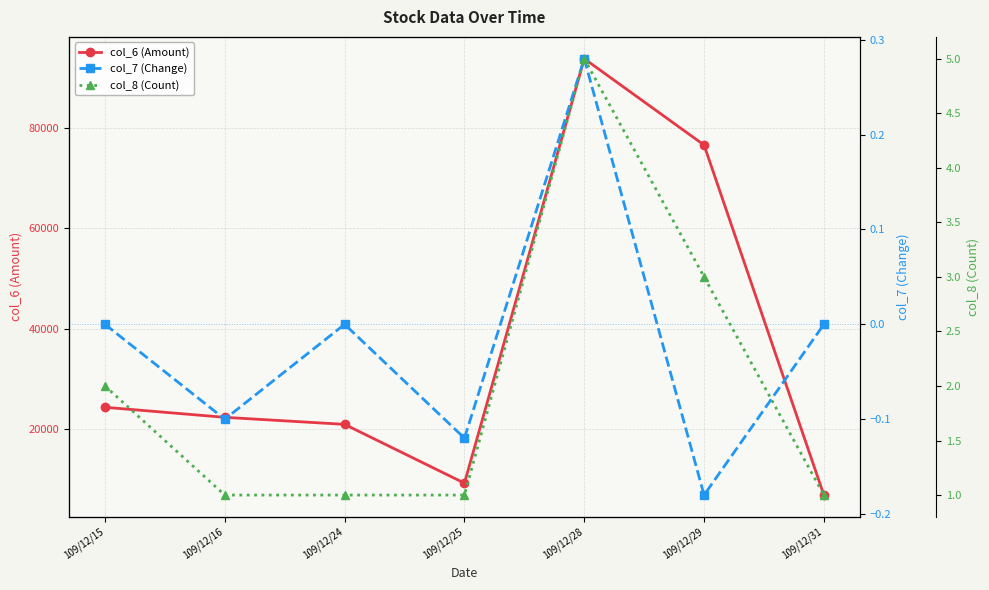

List the labels in order of col_8 (Count) value, smallest first.

109/12/16, 109/12/24, 109/12/25, 109/12/31, 109/12/15, 109/12/29, 109/12/28